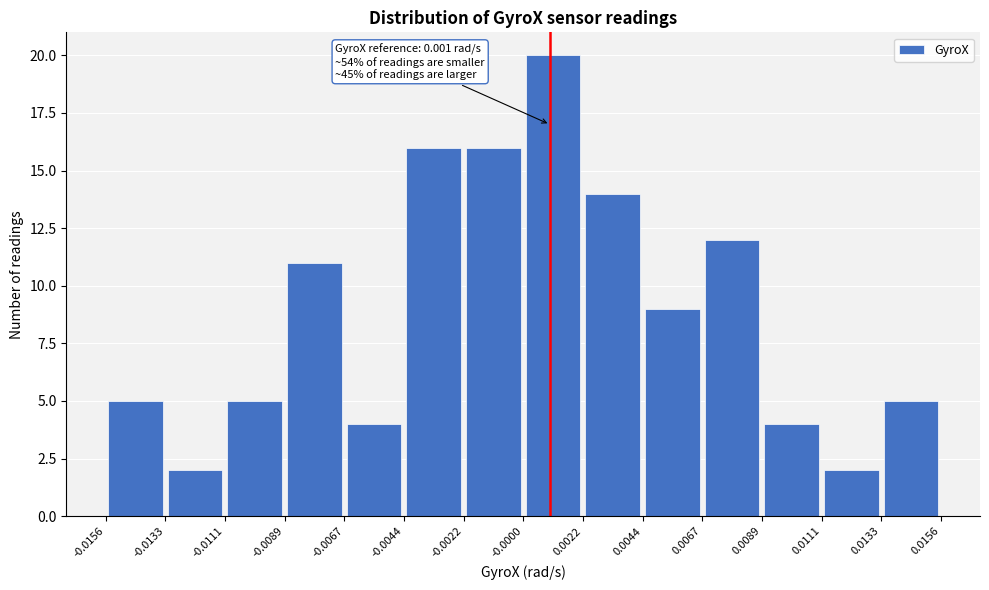

Over which range of the x-axis is the bar tallest?

-0.0000 to 0.0022